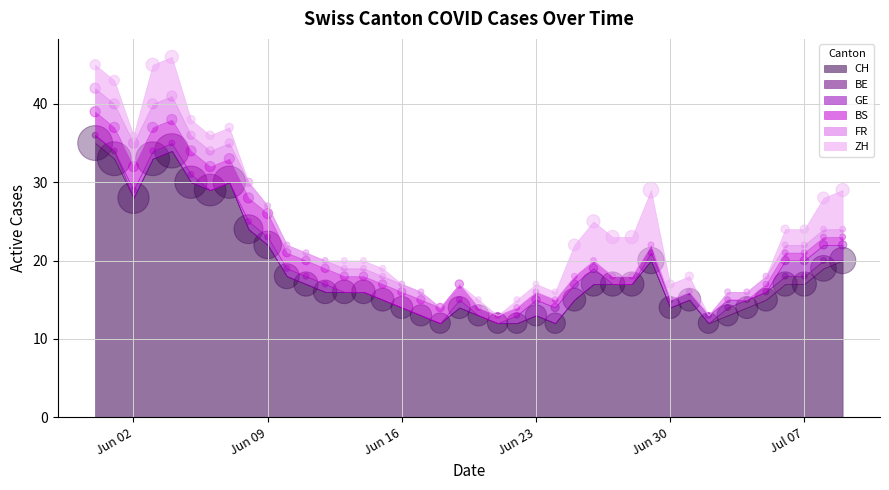

At which category is the sum across all series the highest?

4